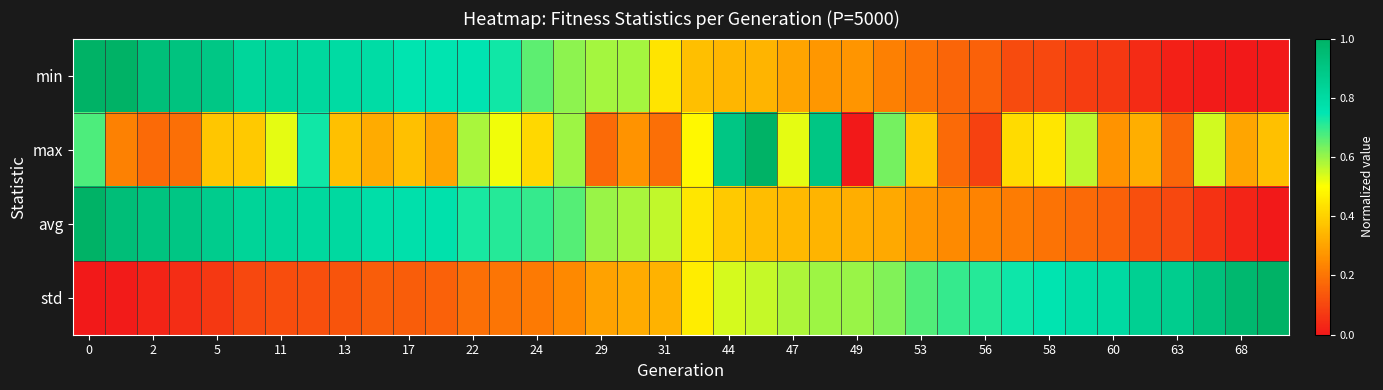

List the series in order of their overall mean, highest first.

avg, min, std, max